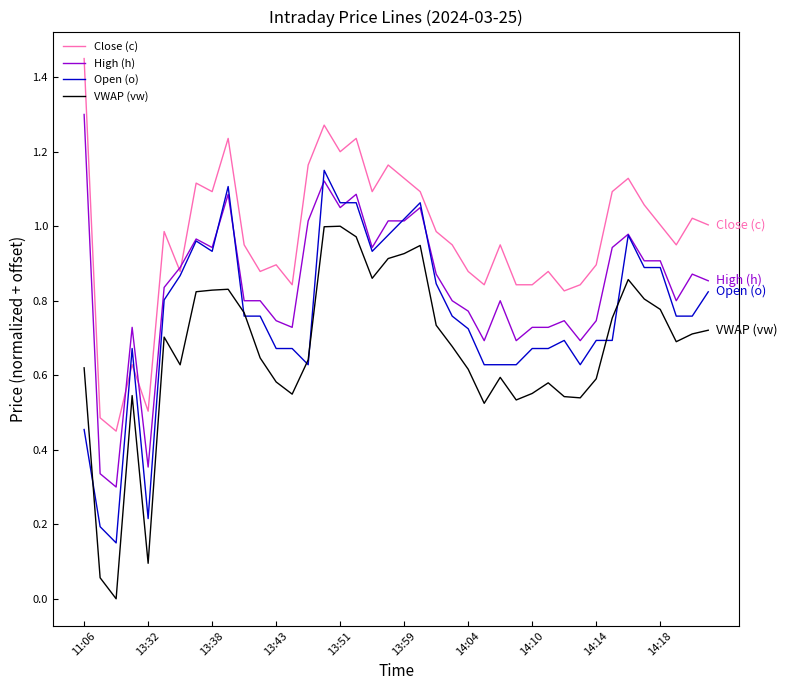

What are all the series names shown in the legend?

Close (c), High (h), Open (o), VWAP (vw)